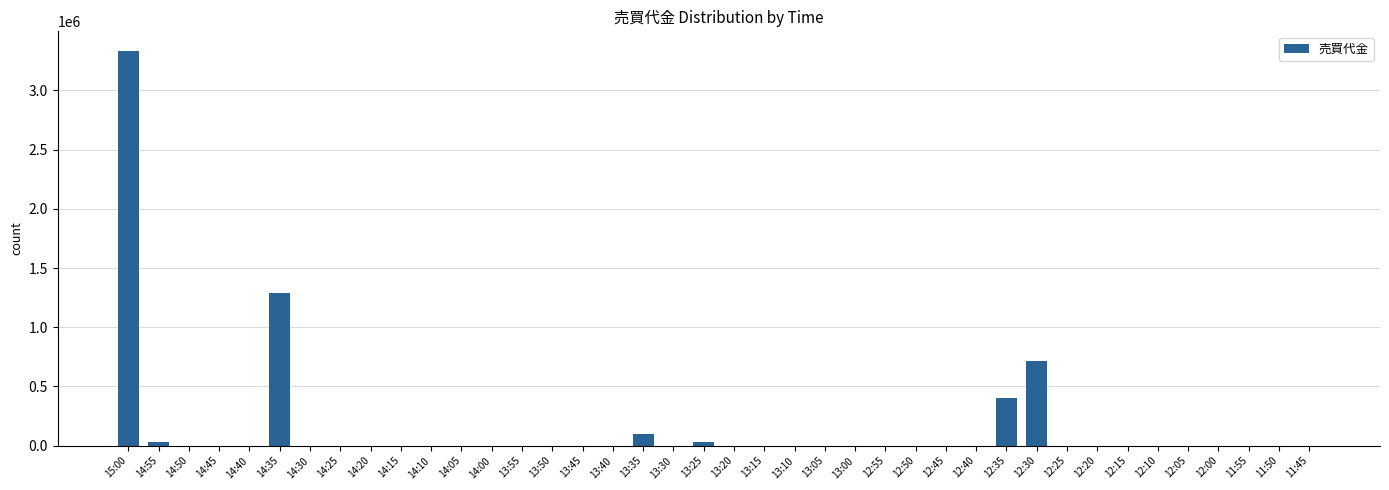

Where is the data nearest to the value 1666000?

14:35